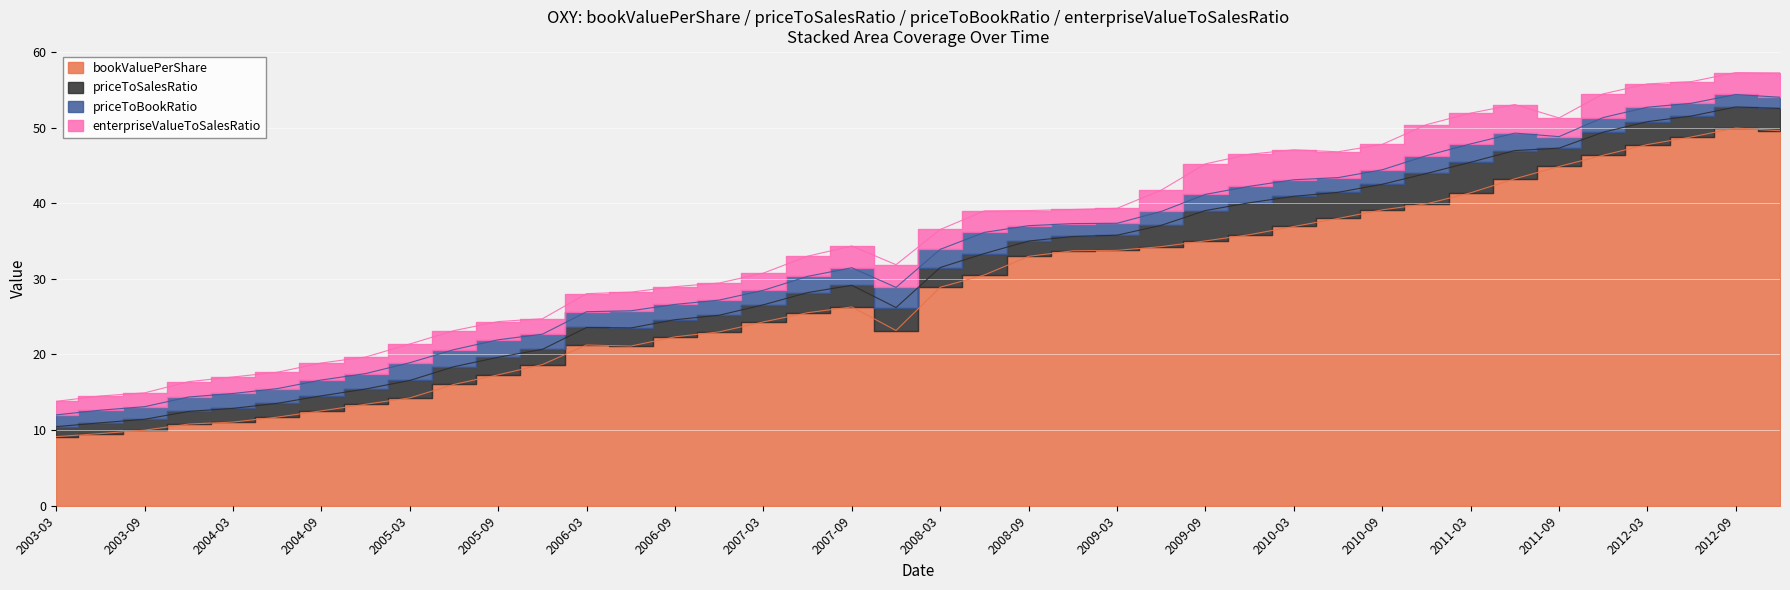

Is it true that enterpriseValueToSalesRatio equals 0.7 at 2006-06-30?

False